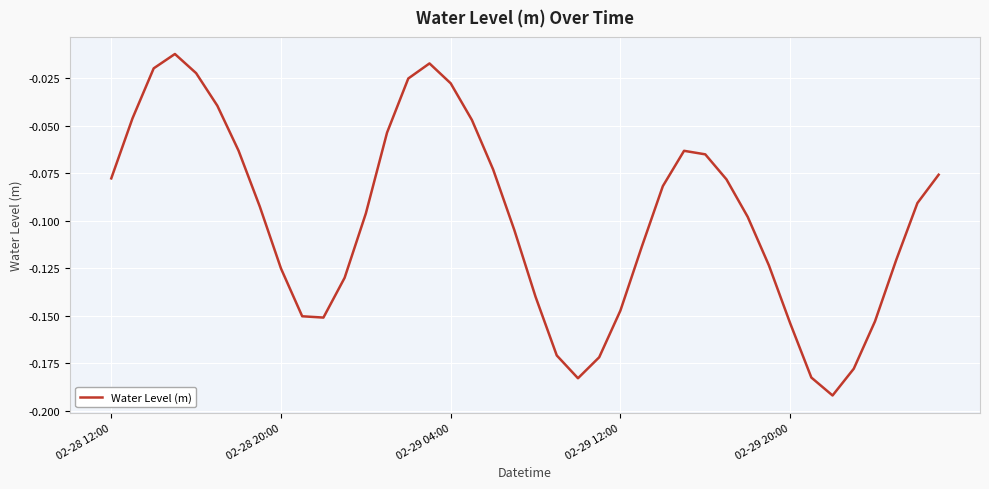

How many lines are shown in the chart?

1